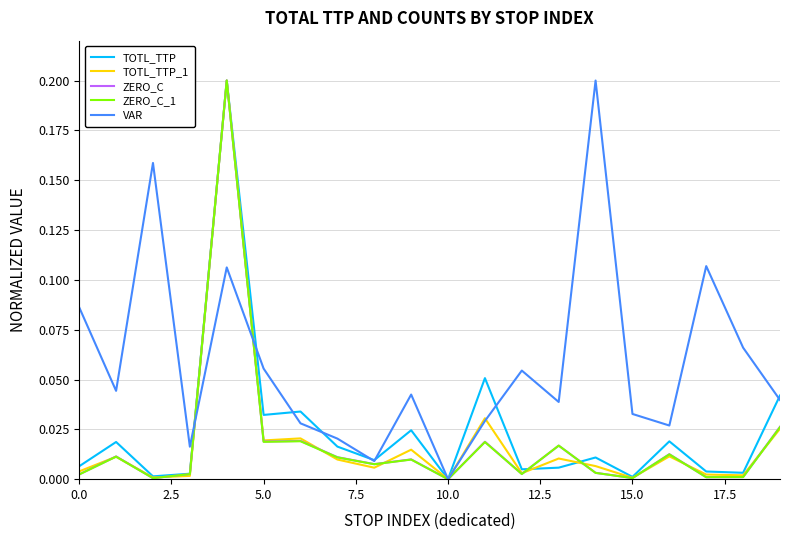

Which series has the largest total across all categories?

VAR